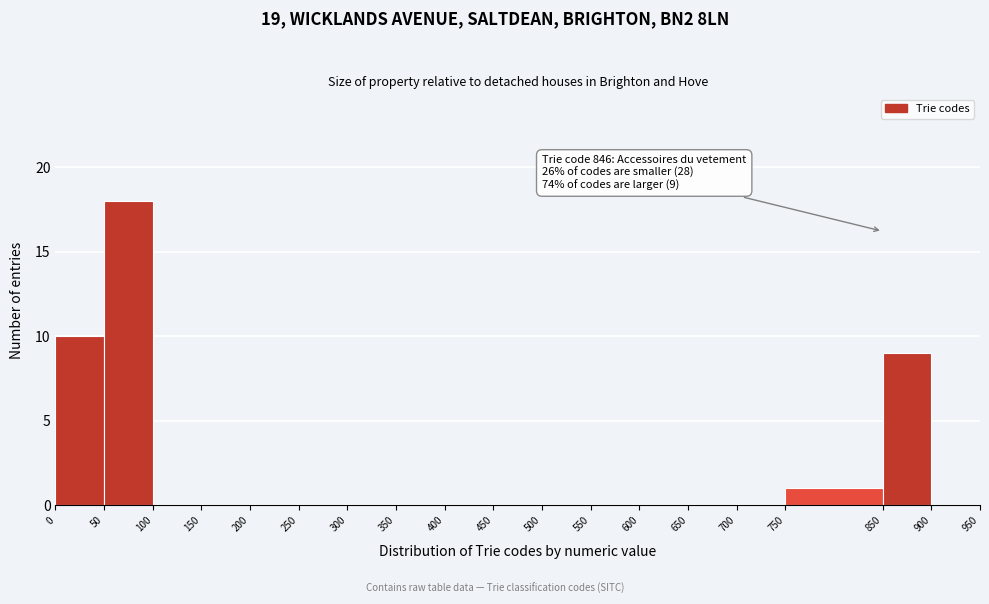

Over which range of the x-axis is the bar tallest?

50 to 100